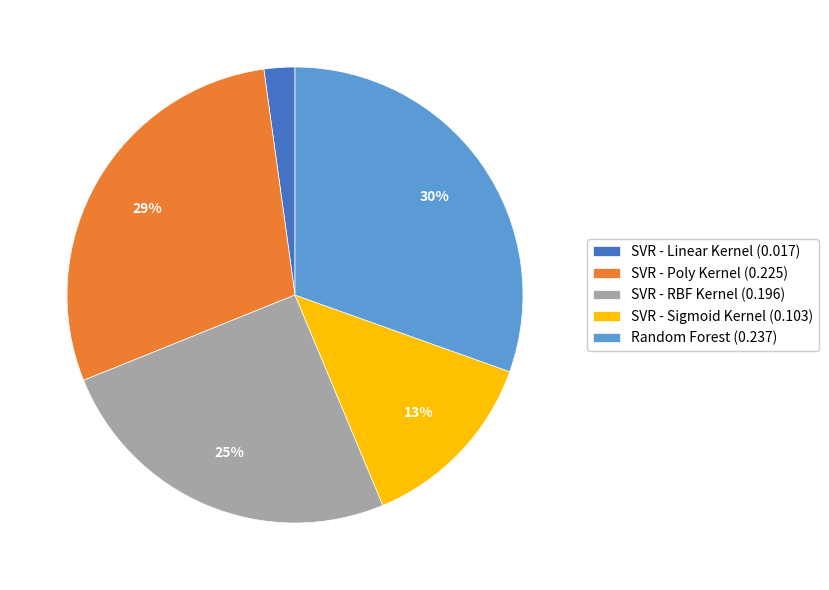

Is there any slice that represents more than half of the pie?

No